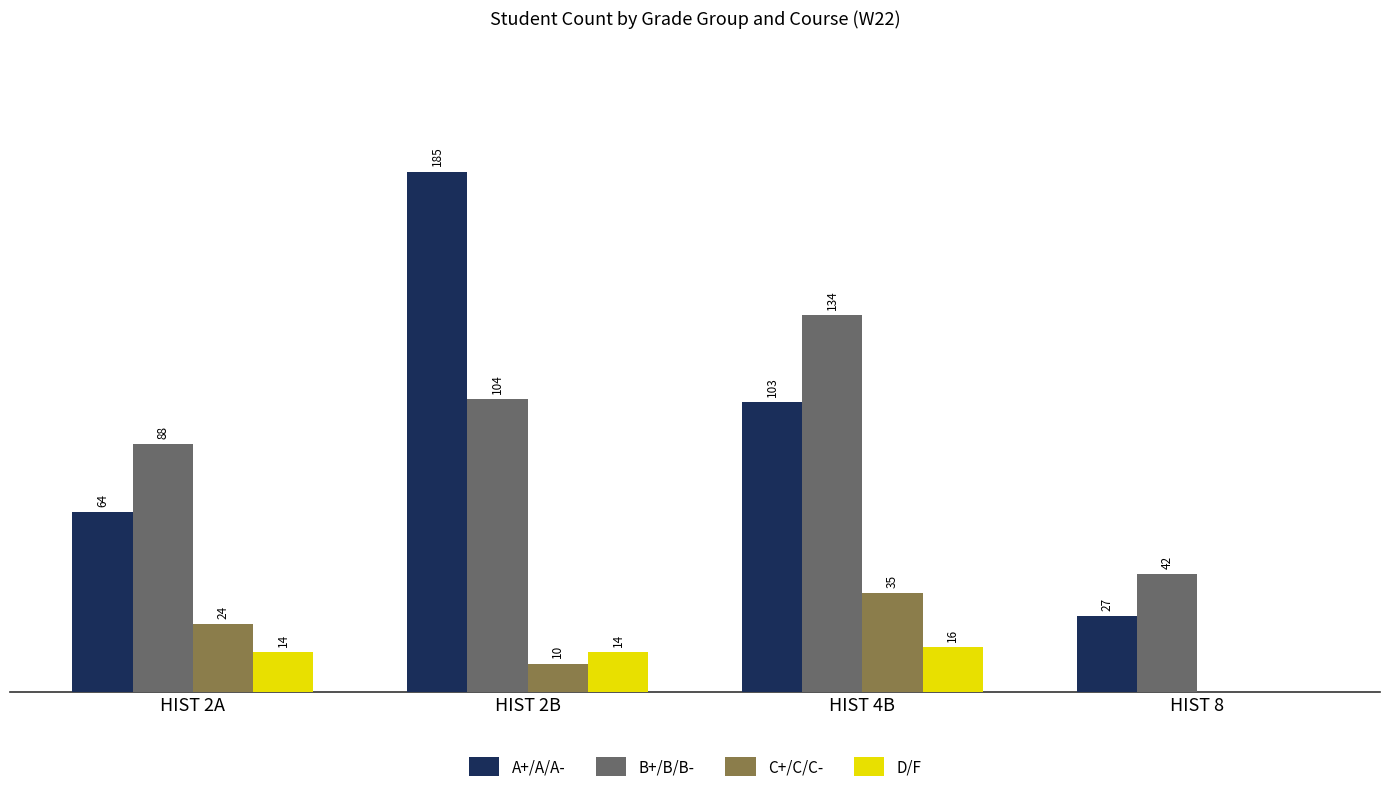

Which series has the largest total across all categories?

A+/A/A-